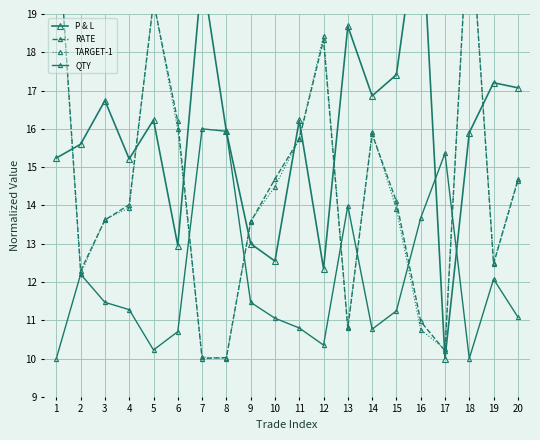

What is the sum of the TARGET-1 values at 3 and 15?

27.5